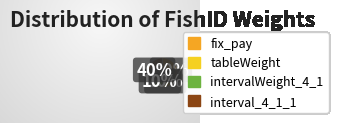

Combined, do interval_4_1_1 and fix_pay account for over 50%?

Yes